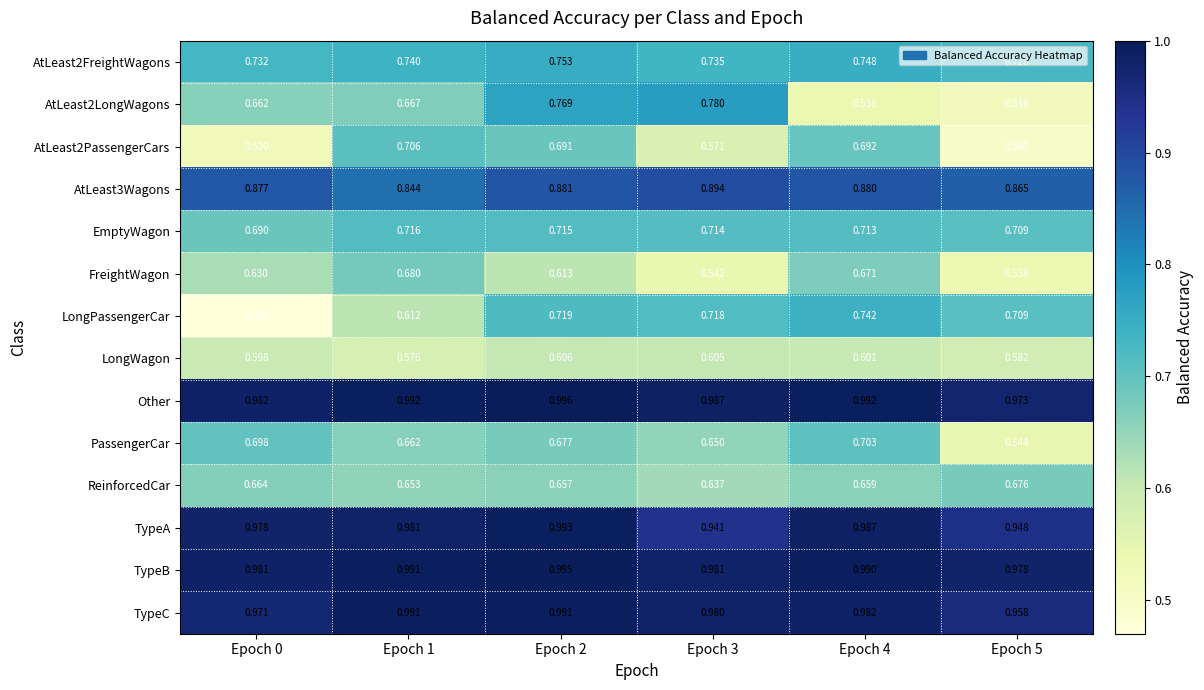

Rank the series by their maximum value, from lowest to highest.

LongWagon, ReinforcedCar, FreightWagon, PassengerCar, AtLeast2PassengerCars, EmptyWagon, LongPassengerCar, AtLeast2FreightWagons, AtLeast2LongWagons, AtLeast3Wagons, TypeC, TypeA, TypeB, Other